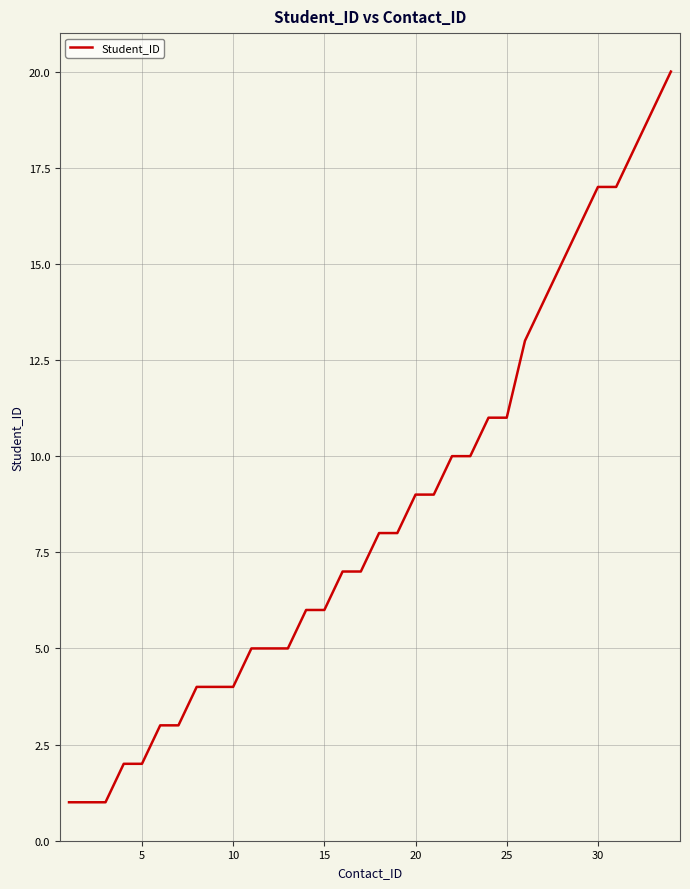

What is the difference between the maximum and minimum values?

19